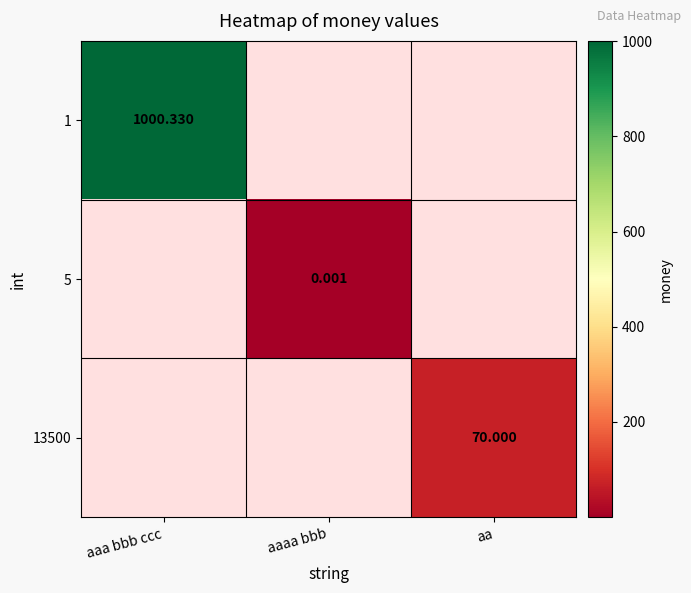

Which label corresponds to the smallest value in the chart?

aaaa bbb